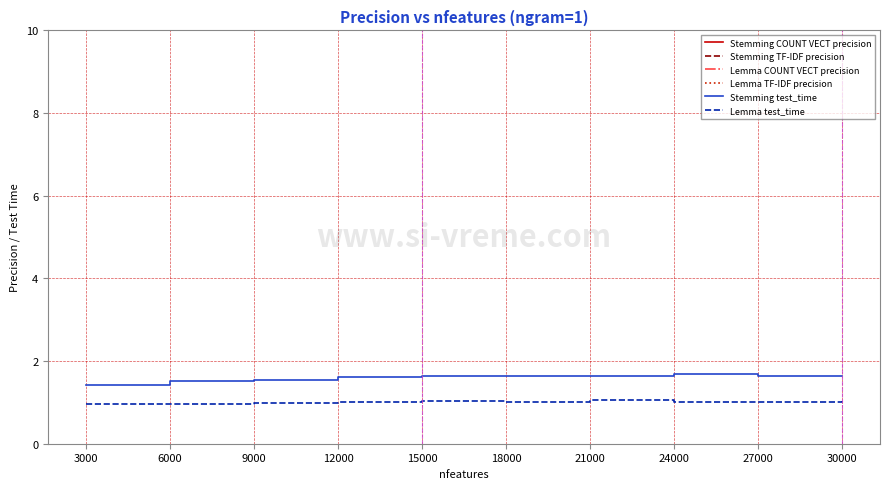

Is it true that Stemming test_time equals 1.0 at 9000?

False